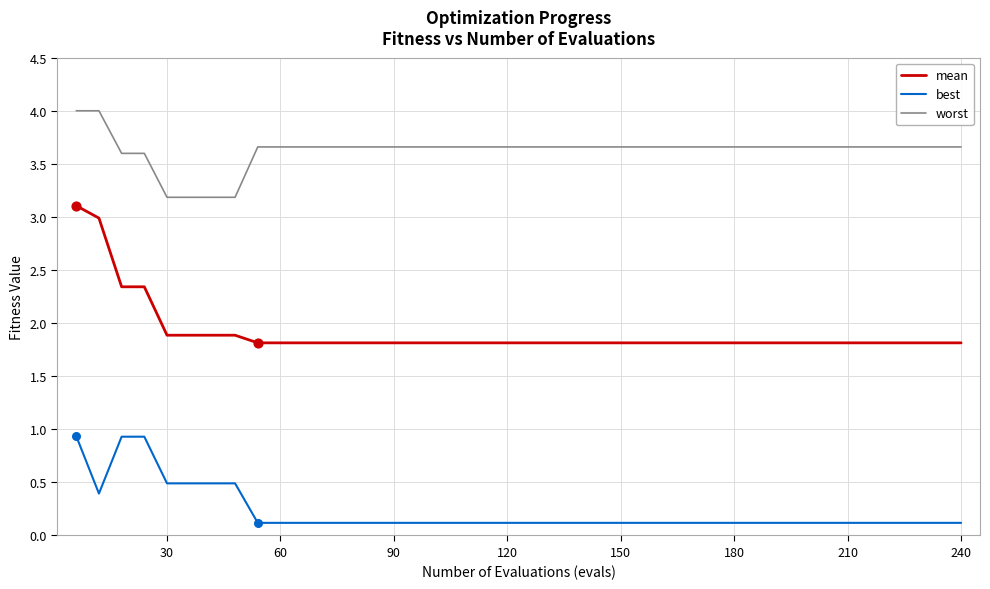

Which series has the widest spread of values?

mean